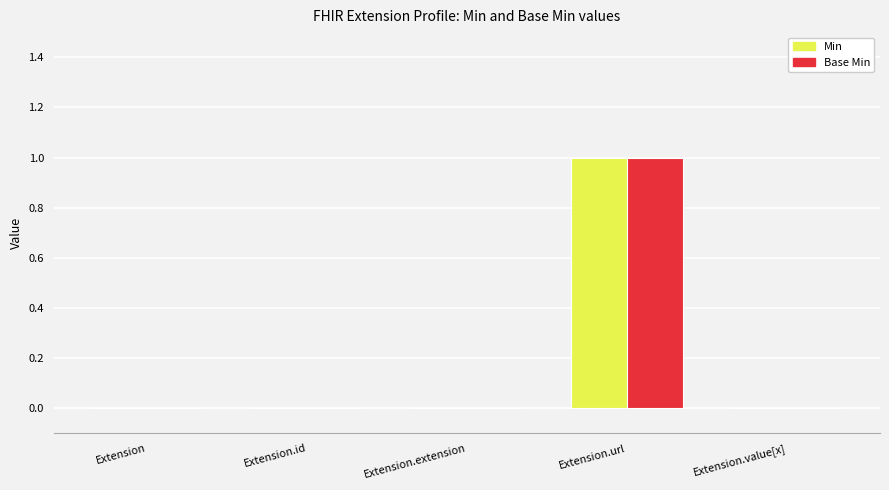

At which category is the sum across all series the highest?

Extension.url